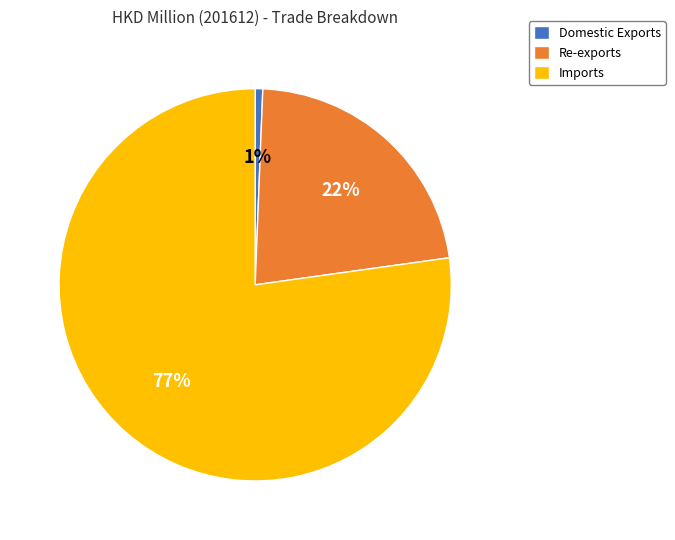

Does Re-exports account for over 50% of the chart?

No